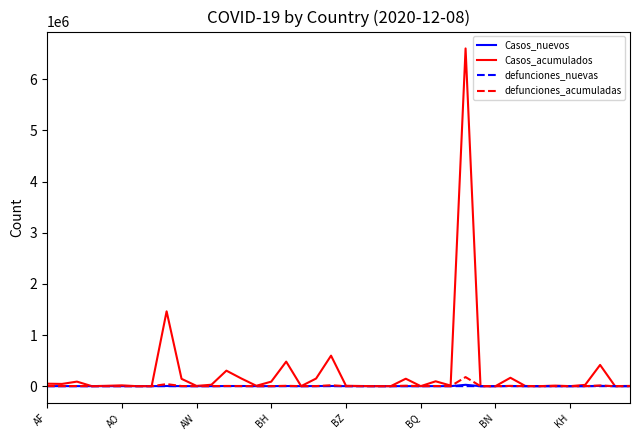

What is the maximum value shown in the chart?

6603540